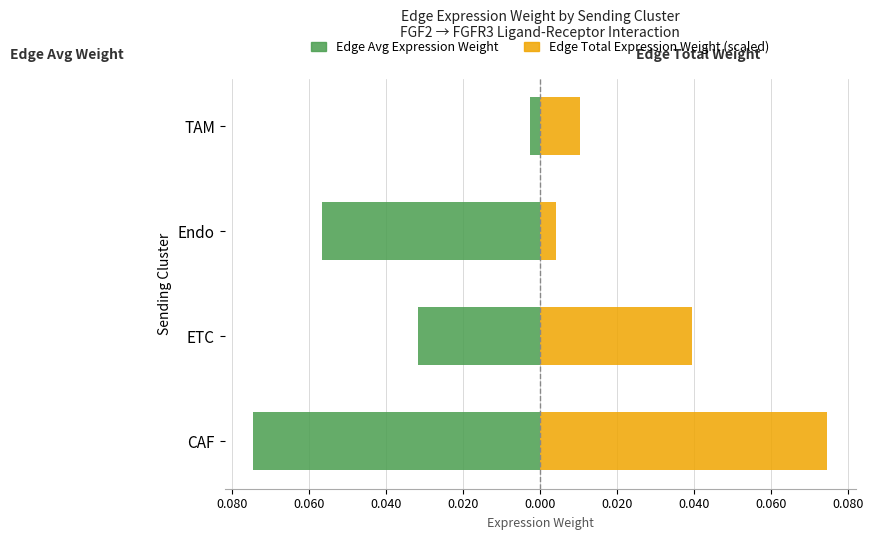

What is the minimum value shown in the chart?

-0.1